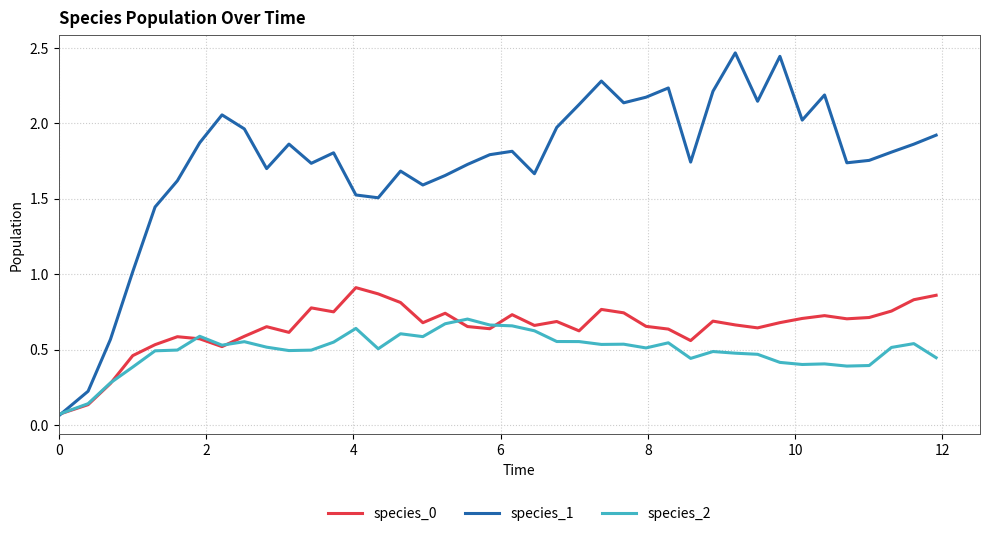

True or false: species_1 has more than 1 points higher than both neighbors.

True